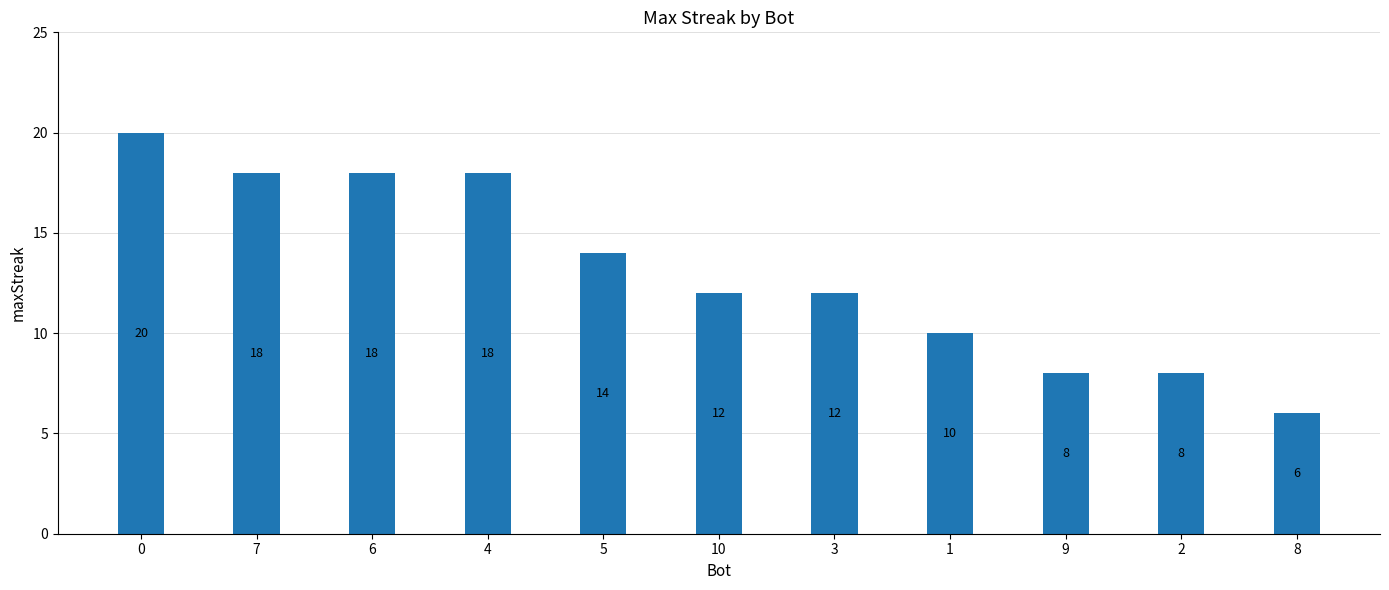

What is the difference between the maximum and minimum values?

14